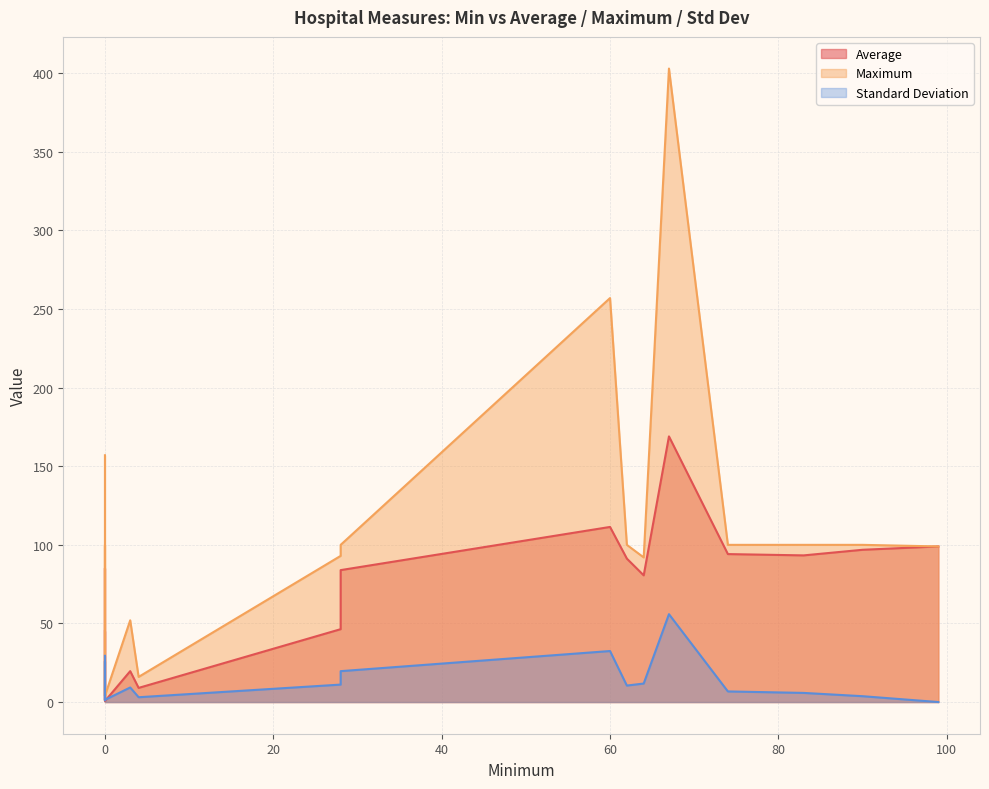

What is the difference between the Maximum values at 62 and 0?

78.0